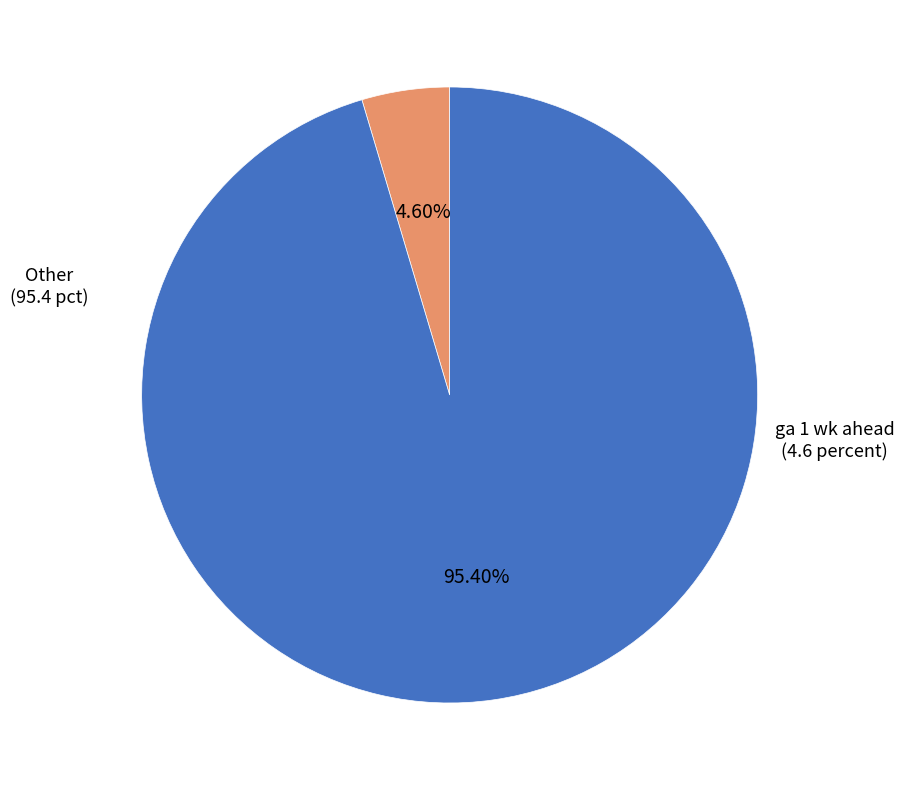

Which has a higher value, Other or ga 1 wk ahead?

Other